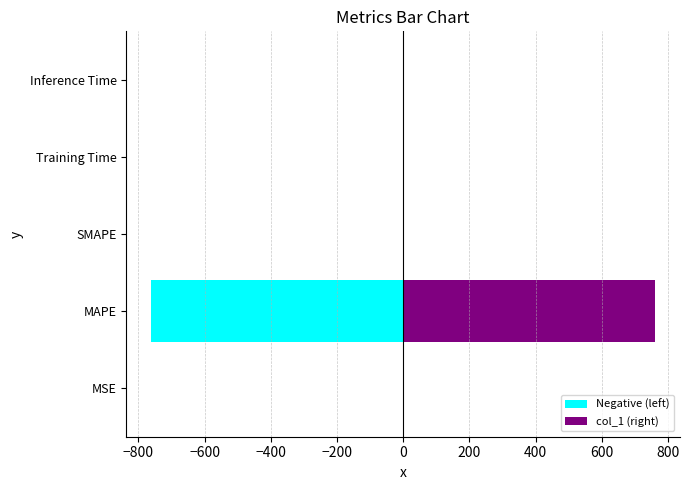

How many bars are there in total?

10